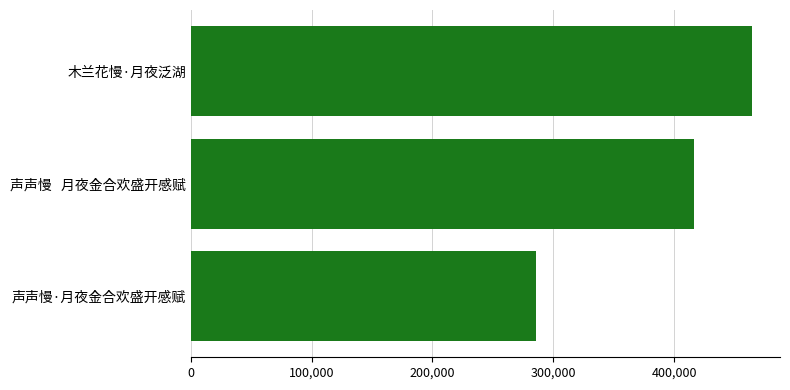

Reading top to bottom, list all the values displayed in this chart.

木兰花慢·月夜泛湖=464287	声声慢   月夜金合欢盛开感赋=416522	声声慢·月夜金合欢盛开感赋=285310